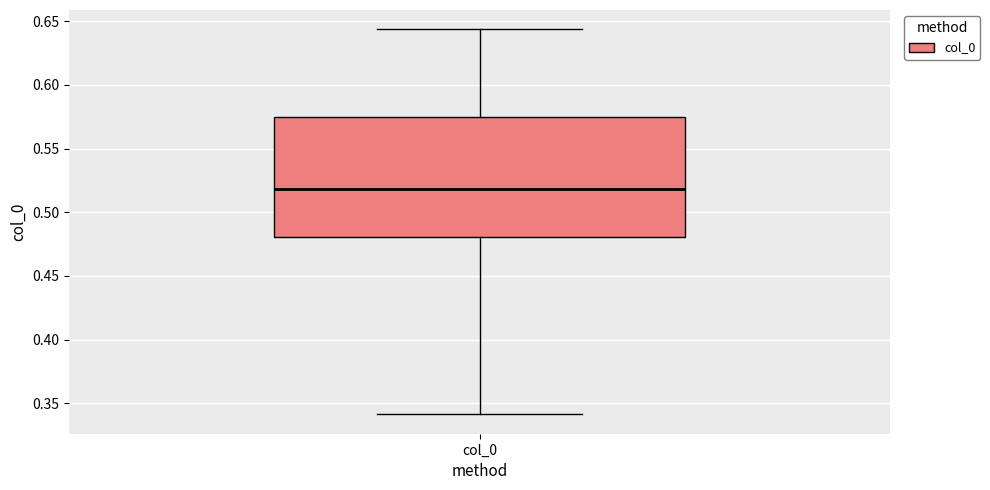

Transcribe this box plot: give where the median line is, the range the box spans, and where the two whiskers end, as read against the y-axis. The values are not printed on the chart, so give them approximately, as read against the axis.

median 0.520, box 0.480 to 0.575, whiskers 0.340 to 0.645